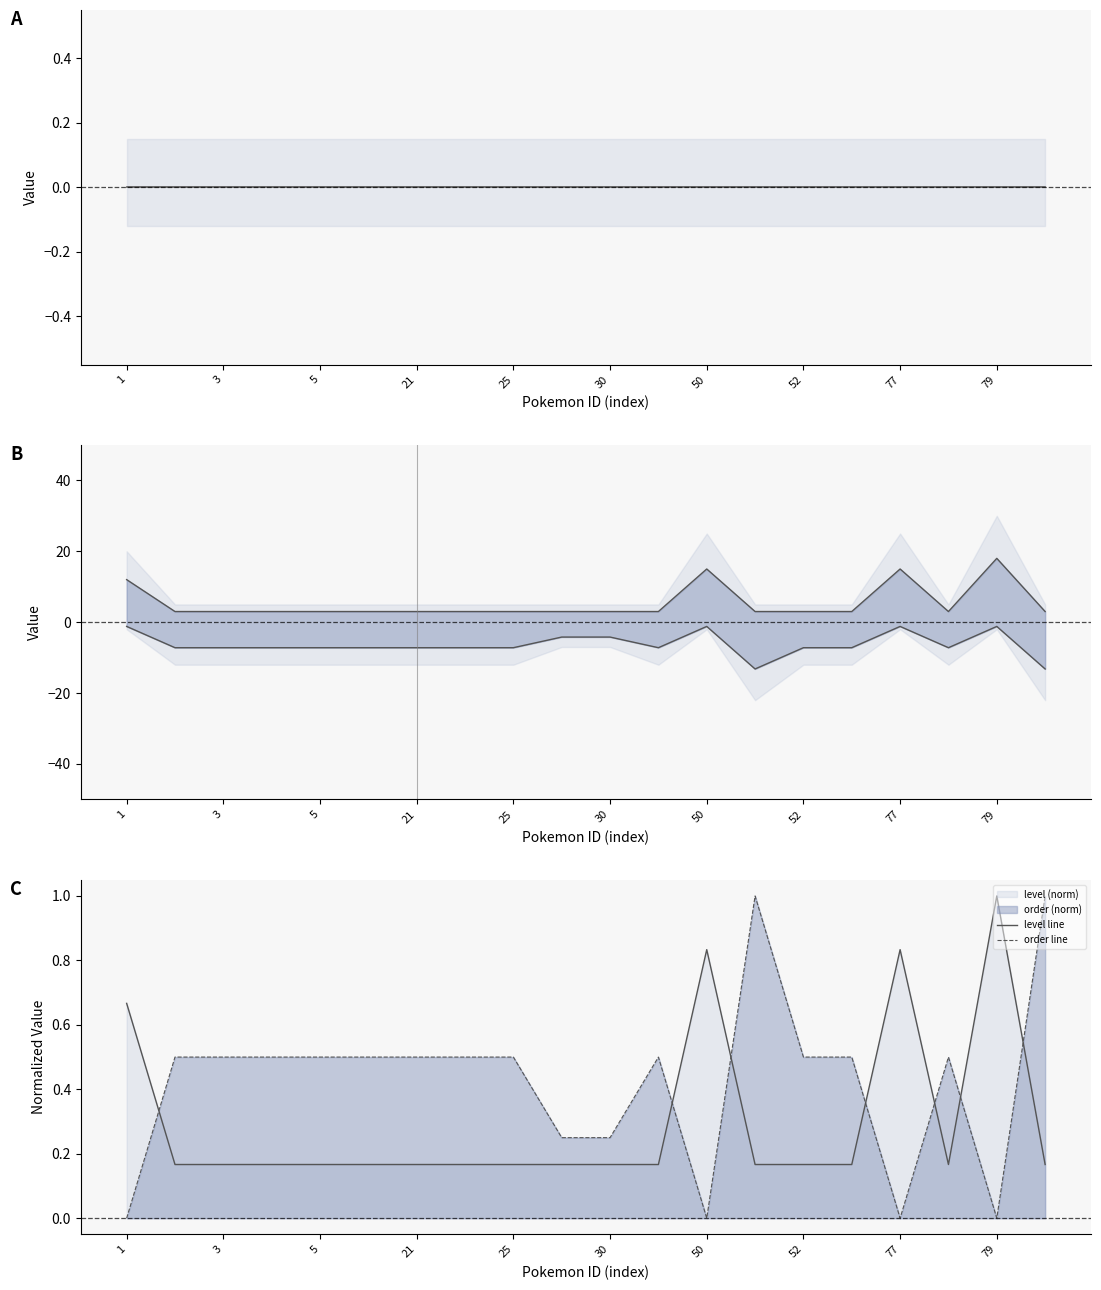

Is it true that order line equals 0.7 at 21?

False